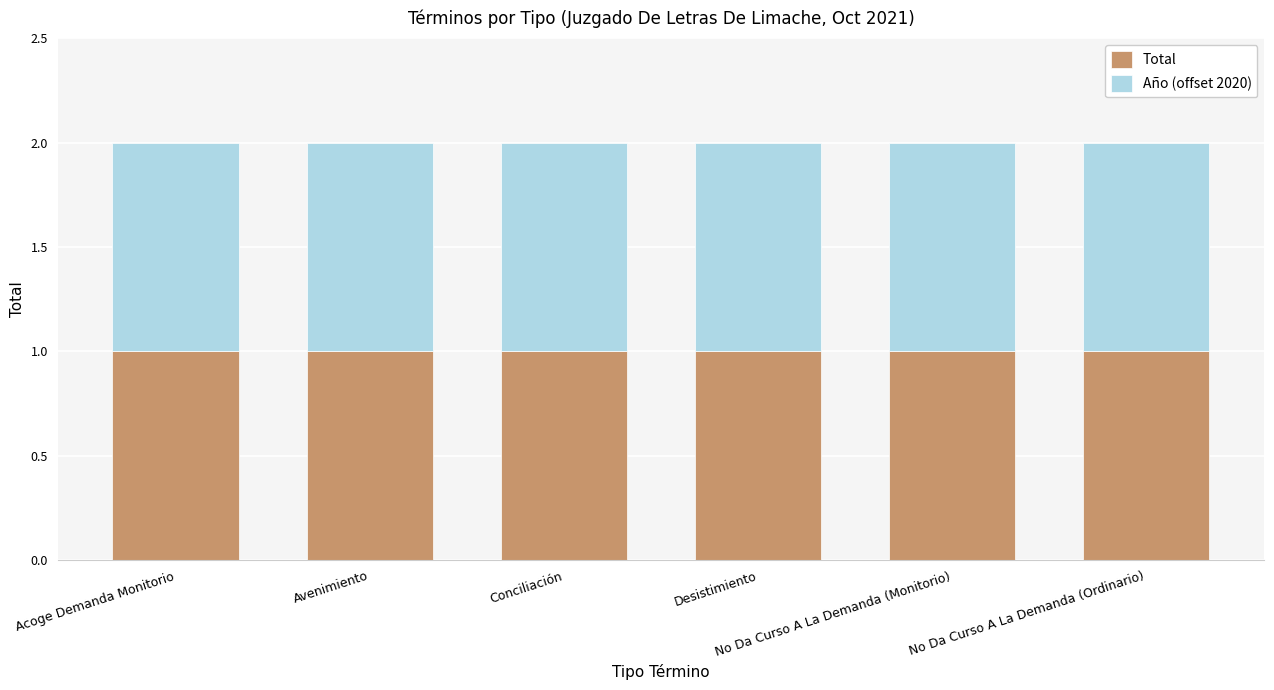

What is the value of the Año bar at the 6th from the left?

2021